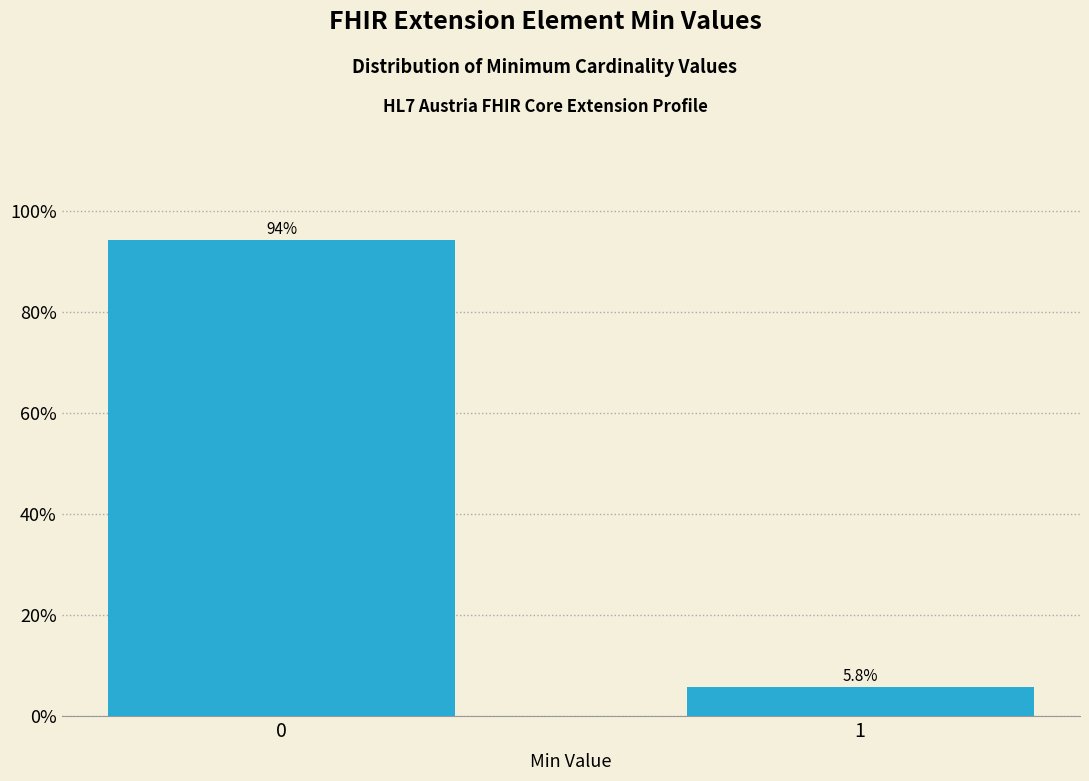

Reading left to right, what are all the values shown in this chart?

0=94.2	1=5.8